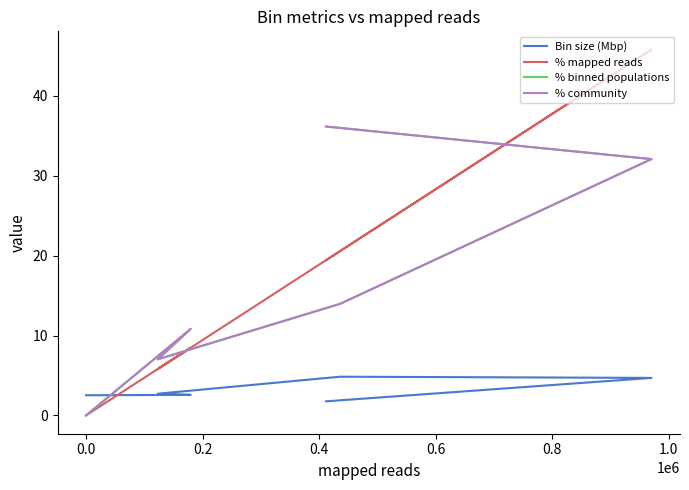

Between 0.8 and 0.4, which is larger?

0.4